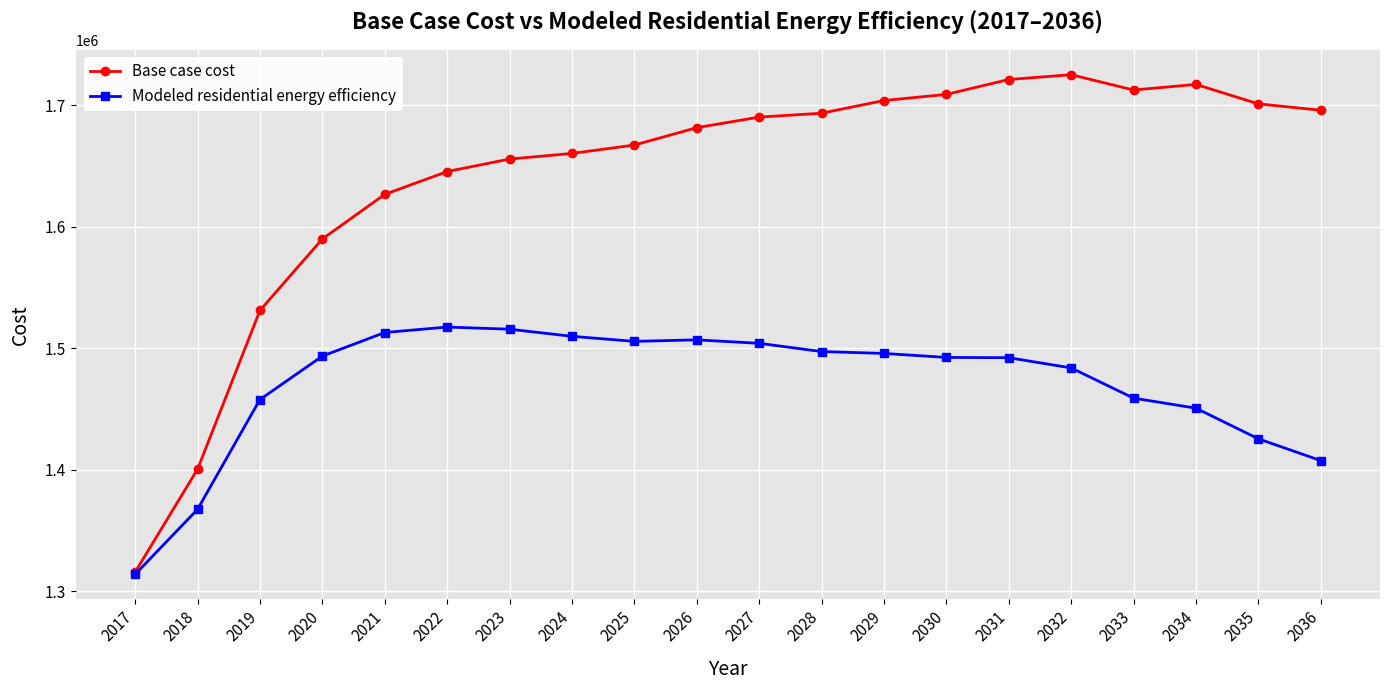

Rank the series at 2019 from lowest to highest value.

Modeled residential energy efficiency, Base case cost